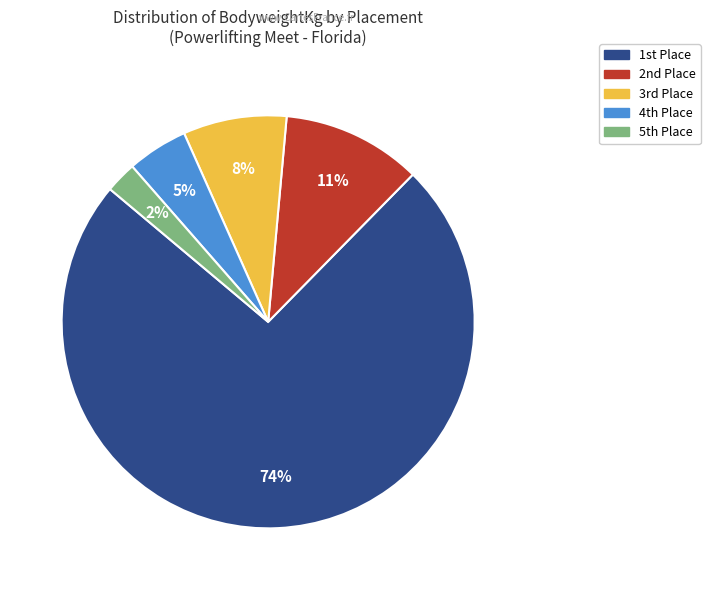

Is there a majority slice in this chart?

Yes